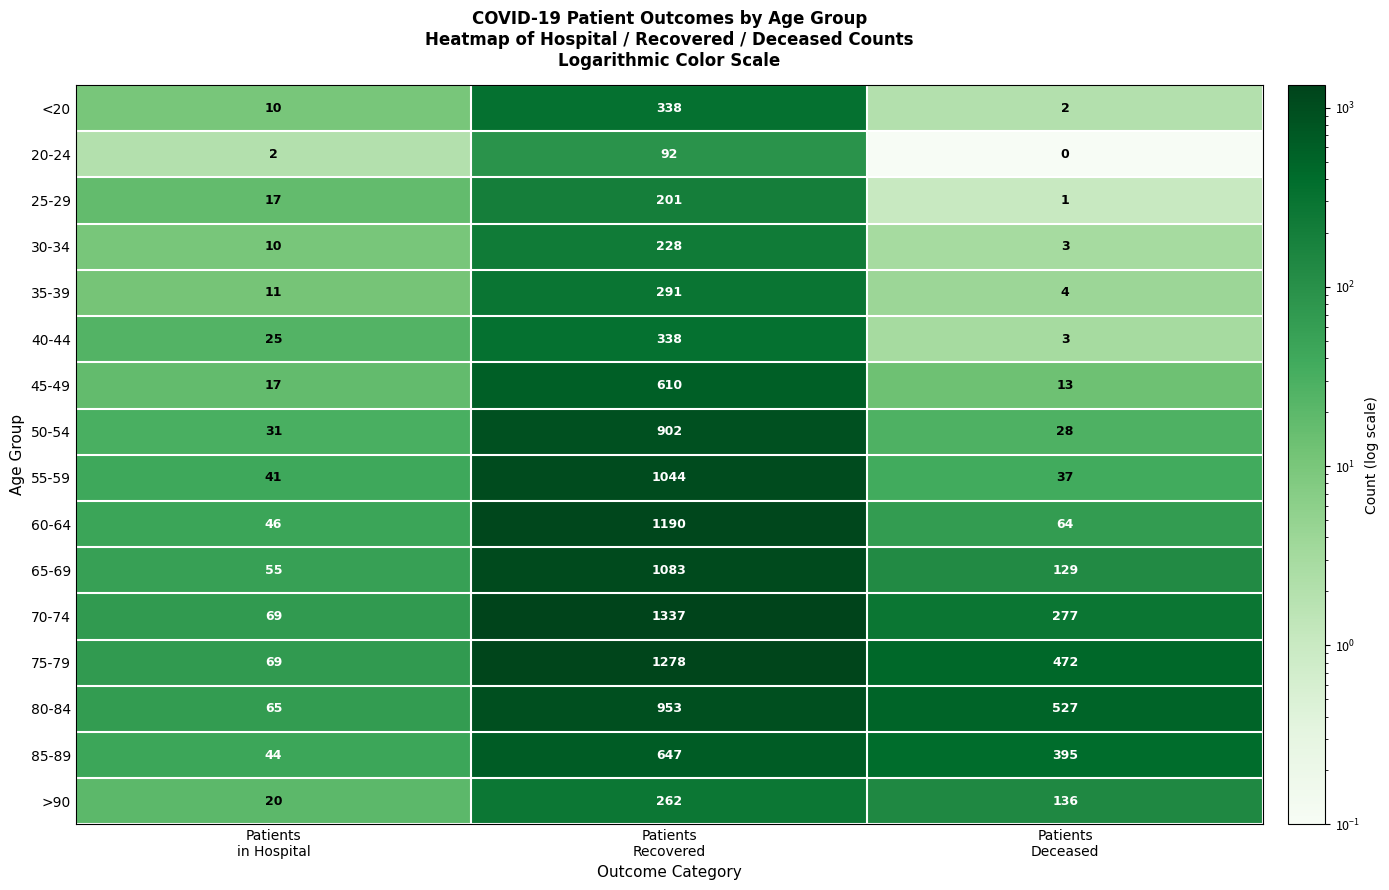

What is the difference between the maximum and minimum values in the 55-59 series?

1007